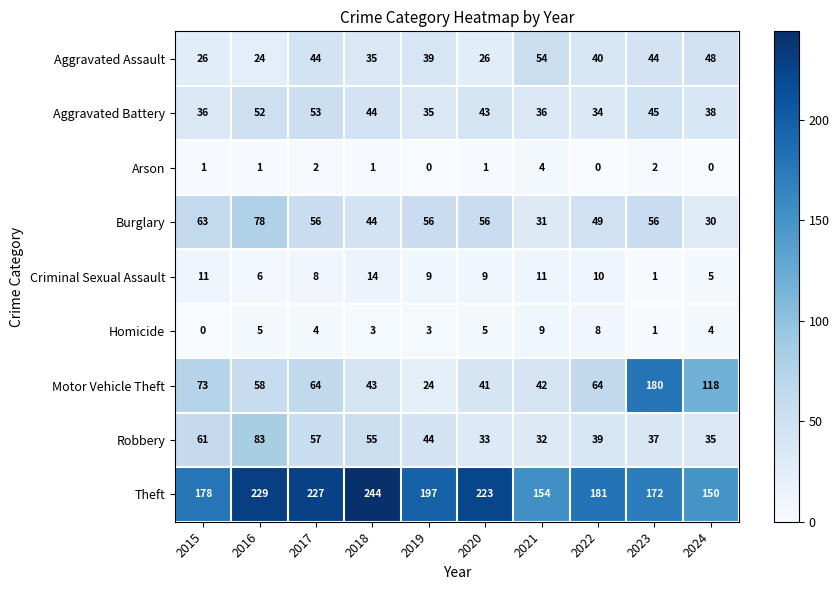

How many categories are shown in the chart?

10